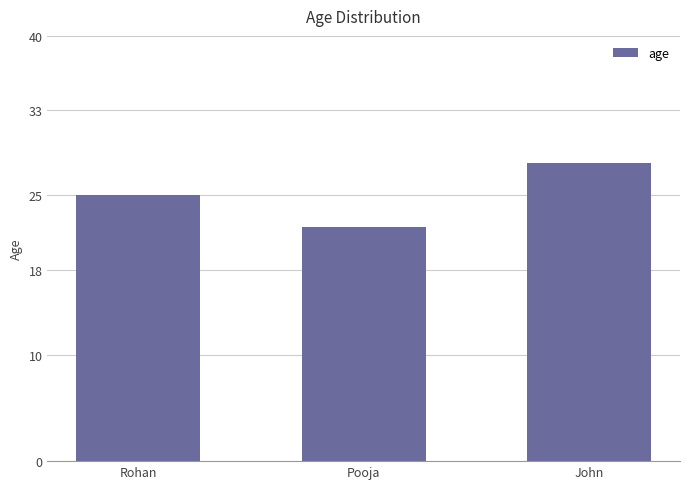

How many values are below 25?

1